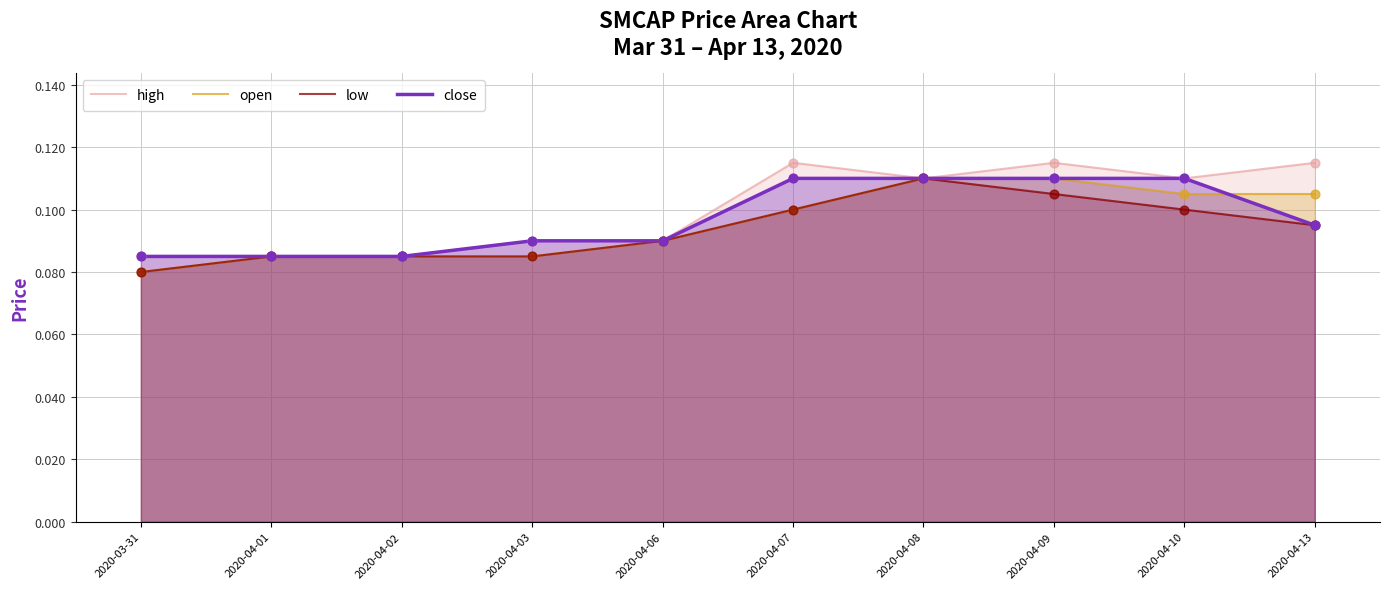

Which series reaches the minimum Y coordinate?

open